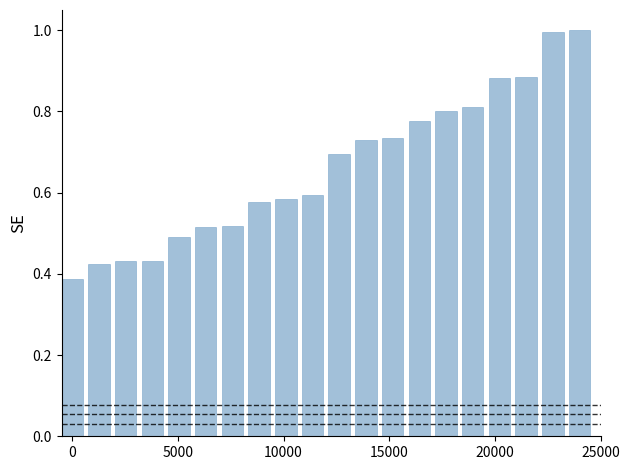

What is the greatest value displayed?

1.0